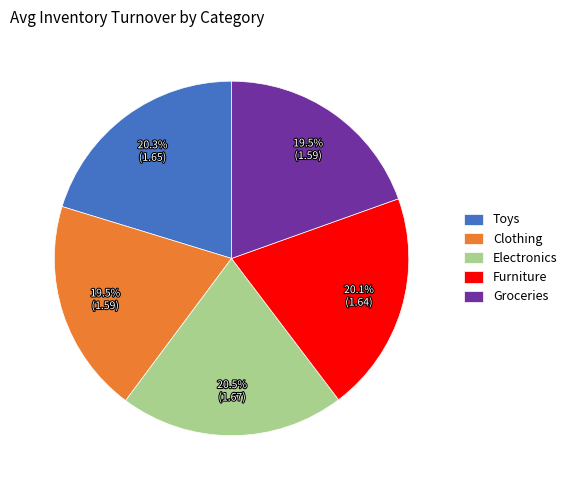

Is there any slice that represents more than half of the pie?

No